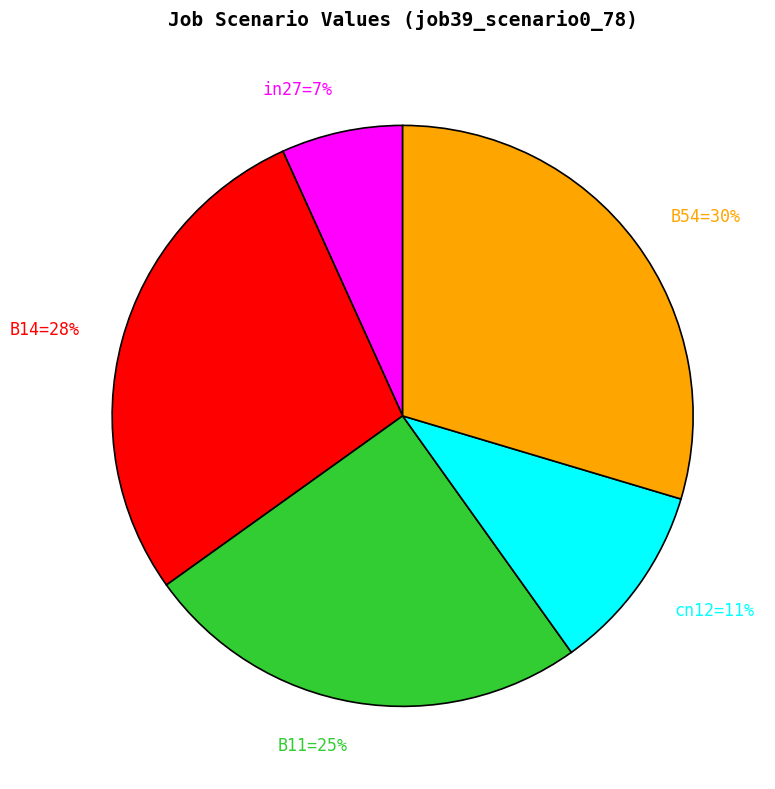

To the nearest percent, what is the average slice percentage?

20%